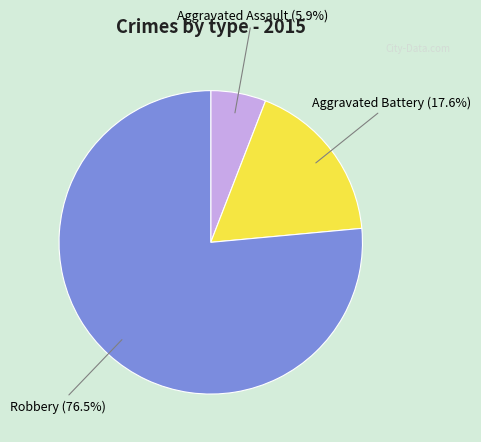

Count the number of slices in the pie.

3